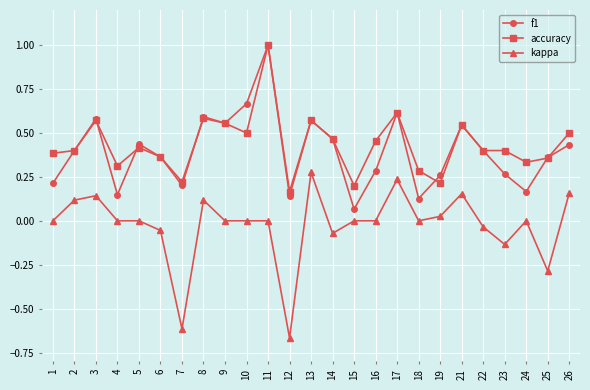

How many series are shown in this chart?

3